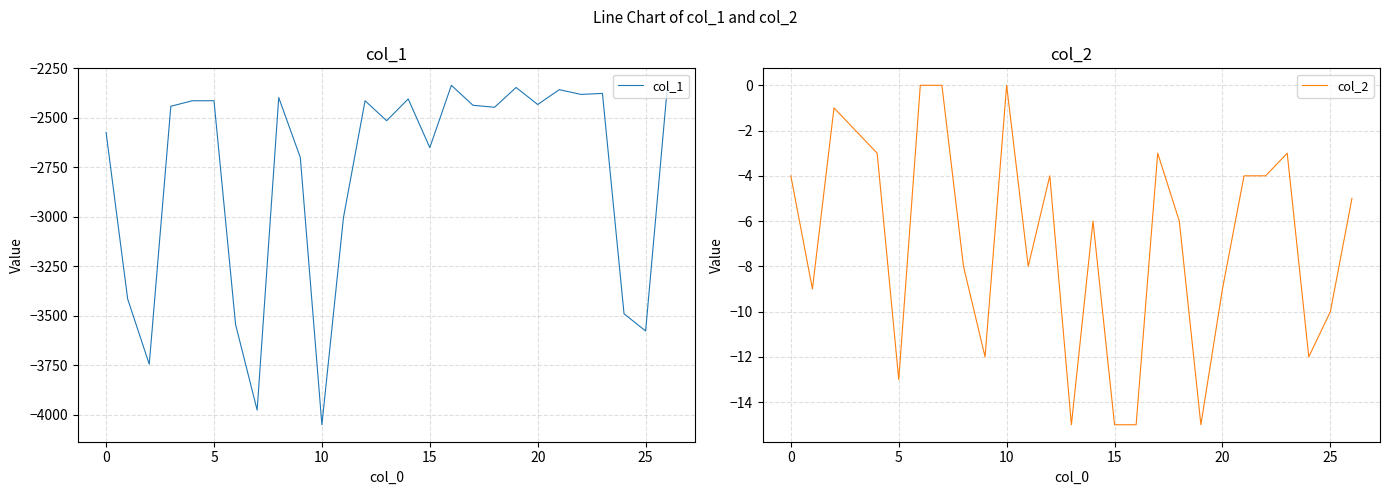

True or false: col_1 and col_2 cross at least once.

False